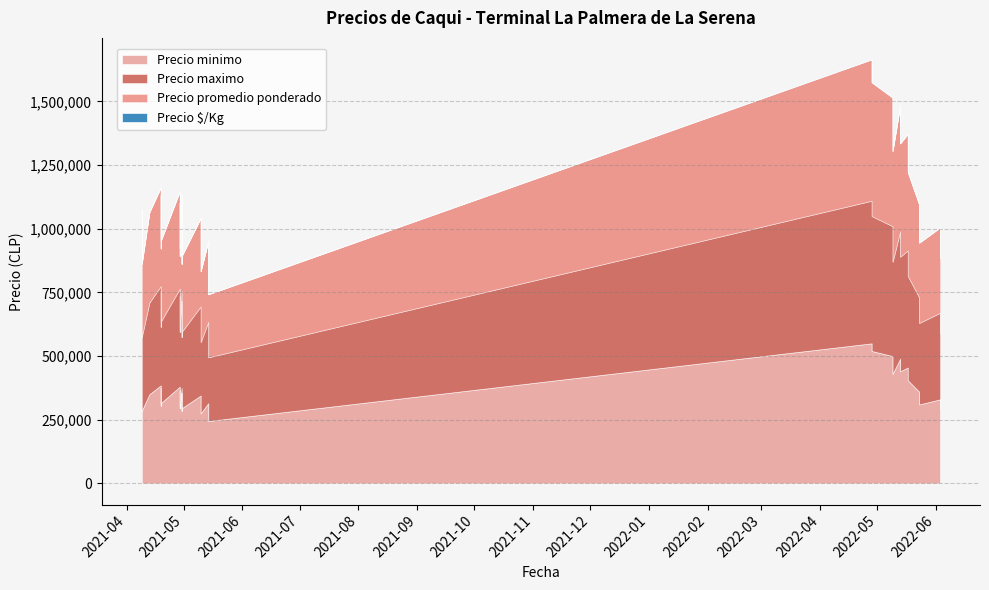

Is it true that Precio minimo equals 768593 at 2022-05-13?

False